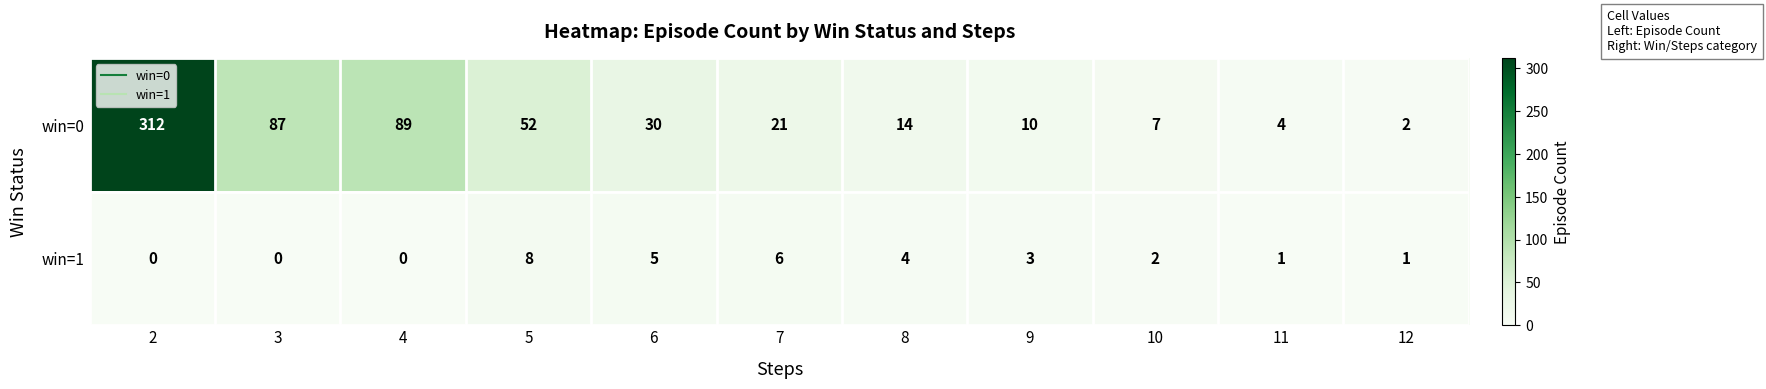

Which series has the largest total across all categories?

win=0